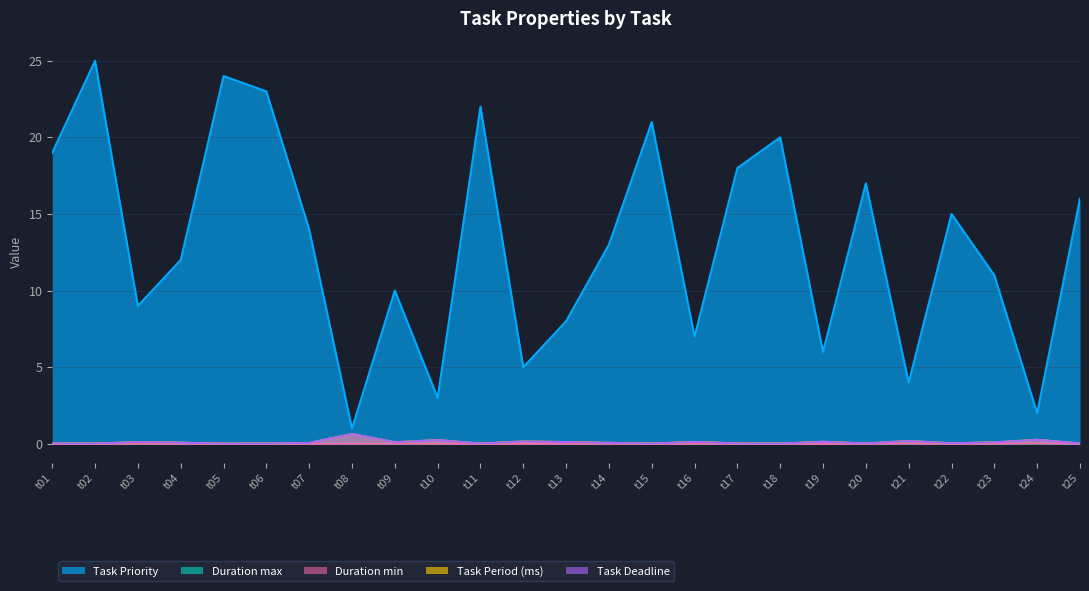

What is the total value across all series at t09?

10.2